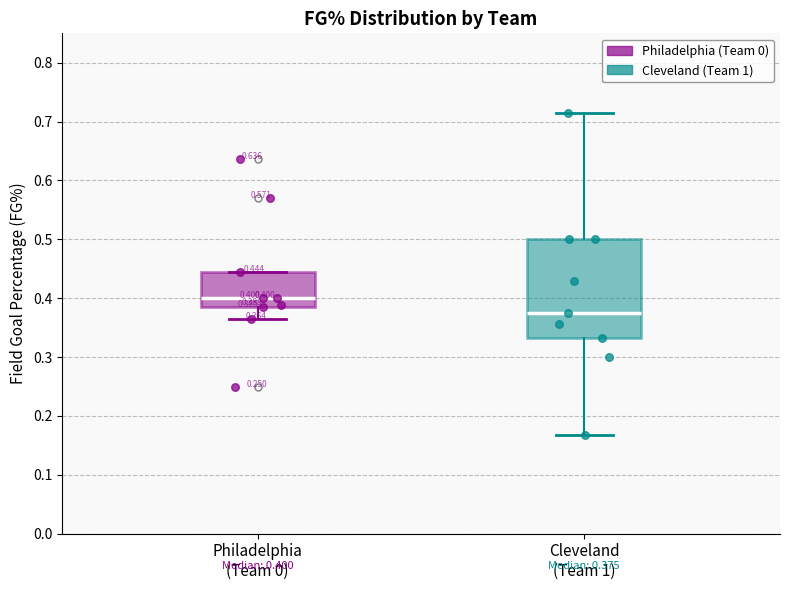

Which box is the tallest, from its lower edge to its upper edge?

Cleveland (Team 1)